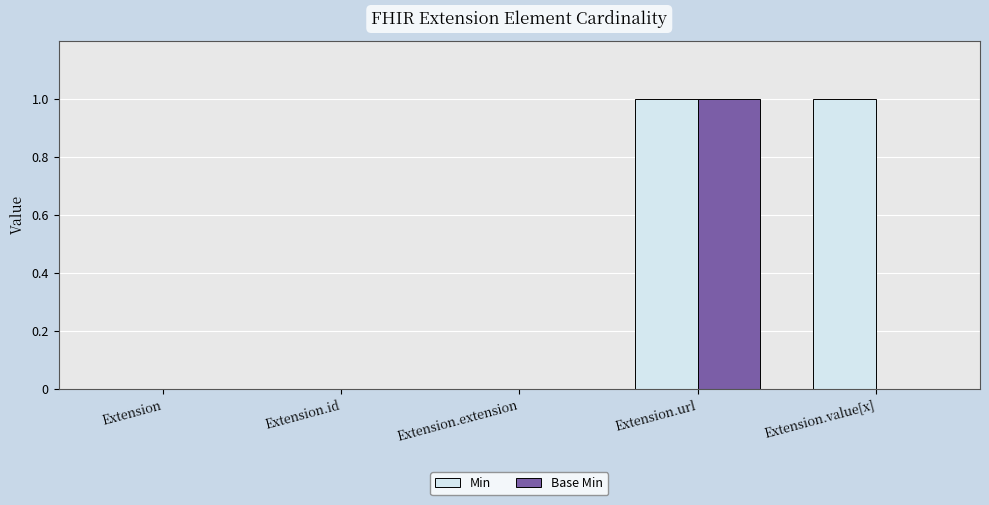

Which series has the largest total across all categories?

Min